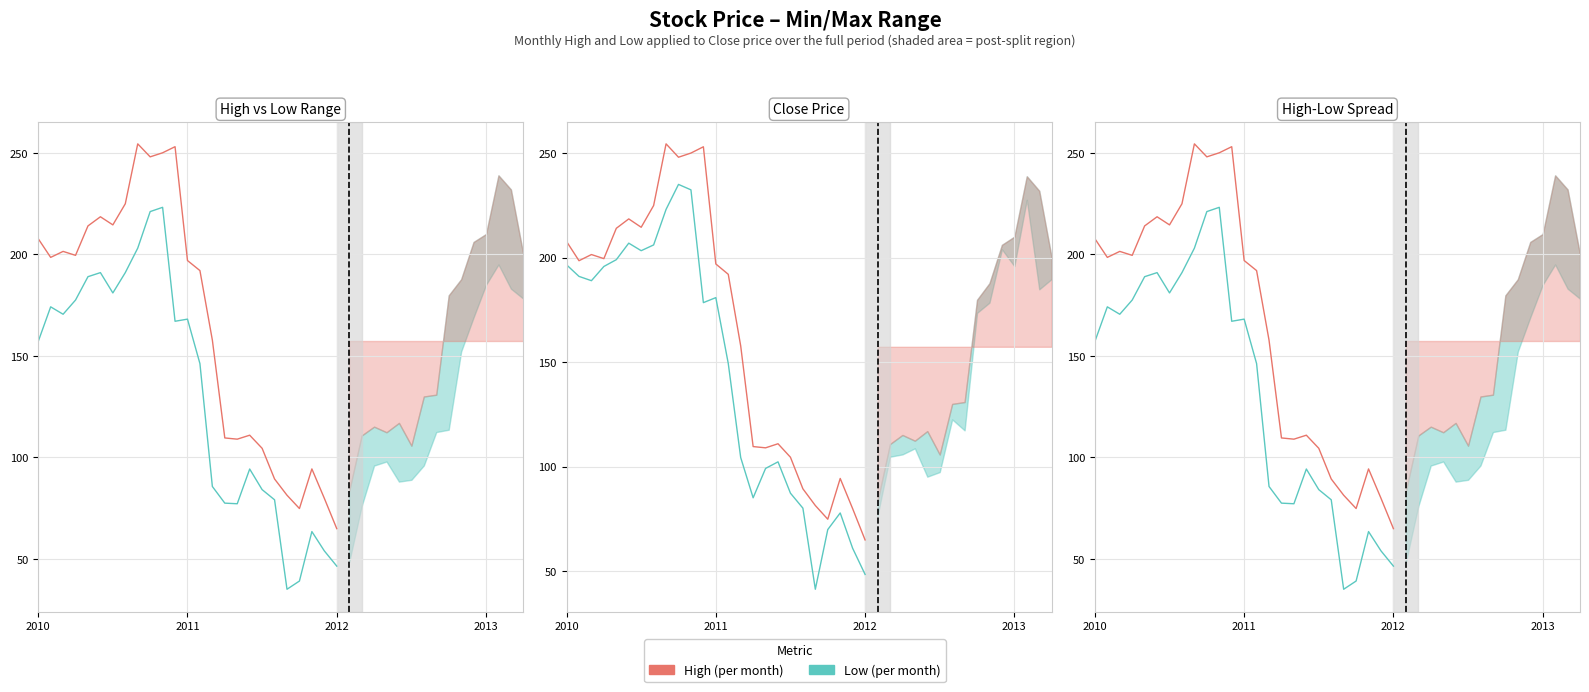

Between 9 and 17, which is larger?

9